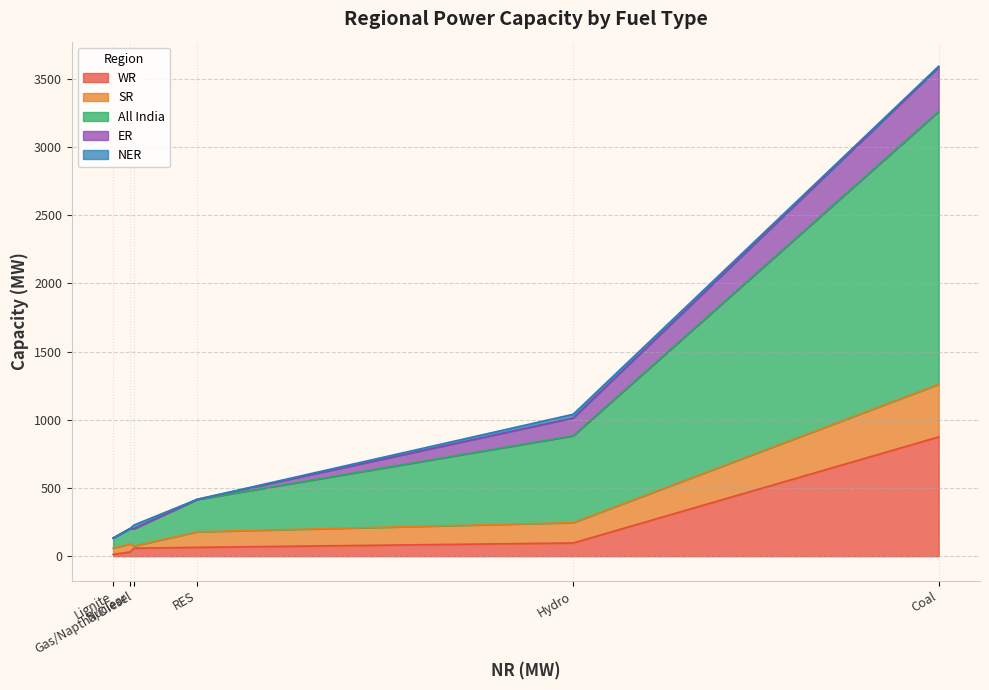

Reading left to right, what are all the values shown in this chart?

WR: Coal=875	Lignite=13	Hydro=97	Nuclear=31	Gas/Naptha/Diesel=59	RES=65
SR: Coal=386	Lignite=46	Hydro=149	Nuclear=59	Gas/Naptha/Diesel=16	RES=114
All India: Coal=2001	Lignite=74	Hydro=637	Nuclear=112	Gas/Naptha/Diesel=127	RES=236
ER: Coal=325	Lignite=0	Hydro=131	Nuclear=0	Gas/Naptha/Diesel=0	RES=2
NER: Coal=7	Lignite=0	Hydro=27	Nuclear=0	Gas/Naptha/Diesel=27	RES=0